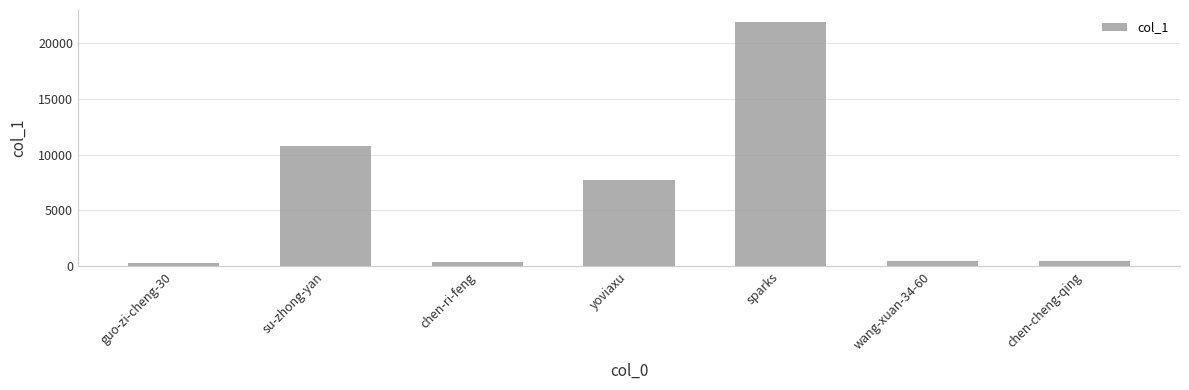

What is the smallest value displayed?

295